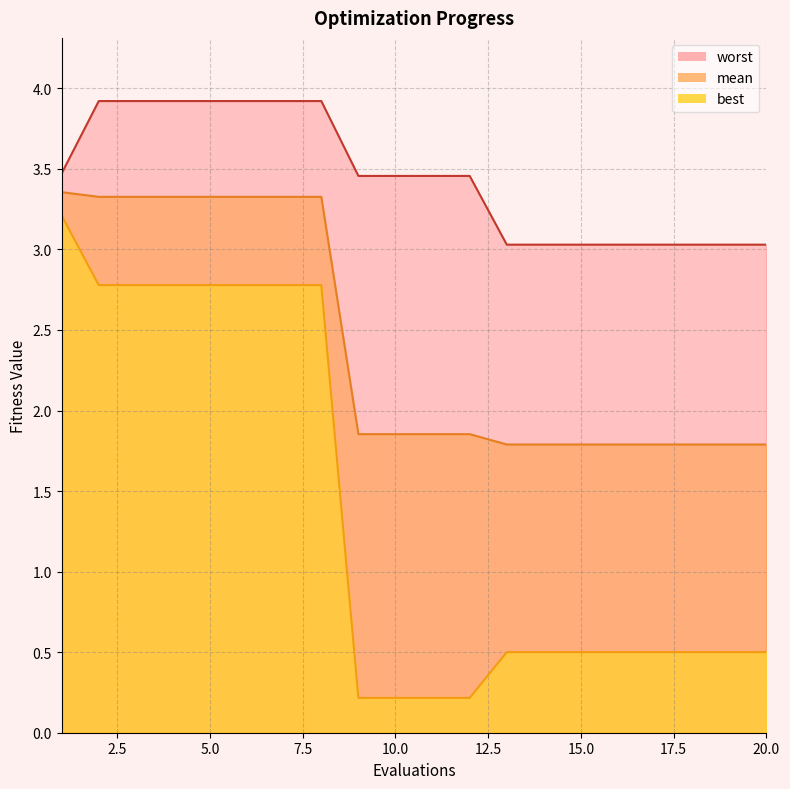

At how many categories does at least one series exceed 1?

20